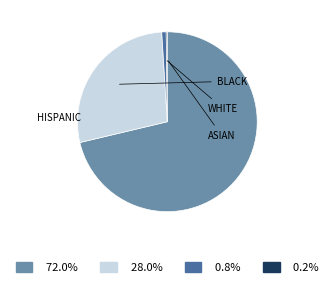

Does any single category account for the majority?

Yes